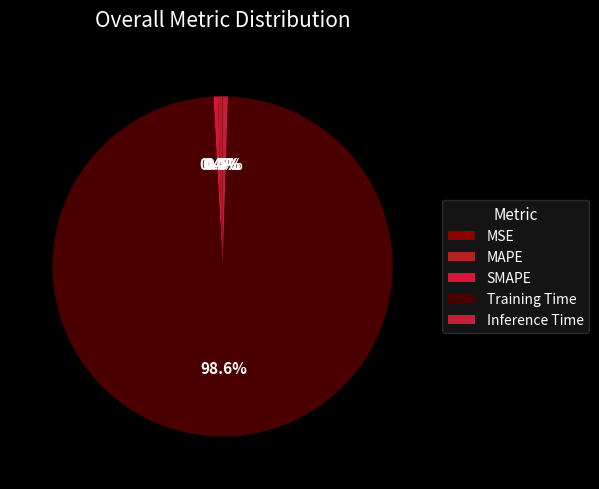

Does any single category account for the majority?

Yes